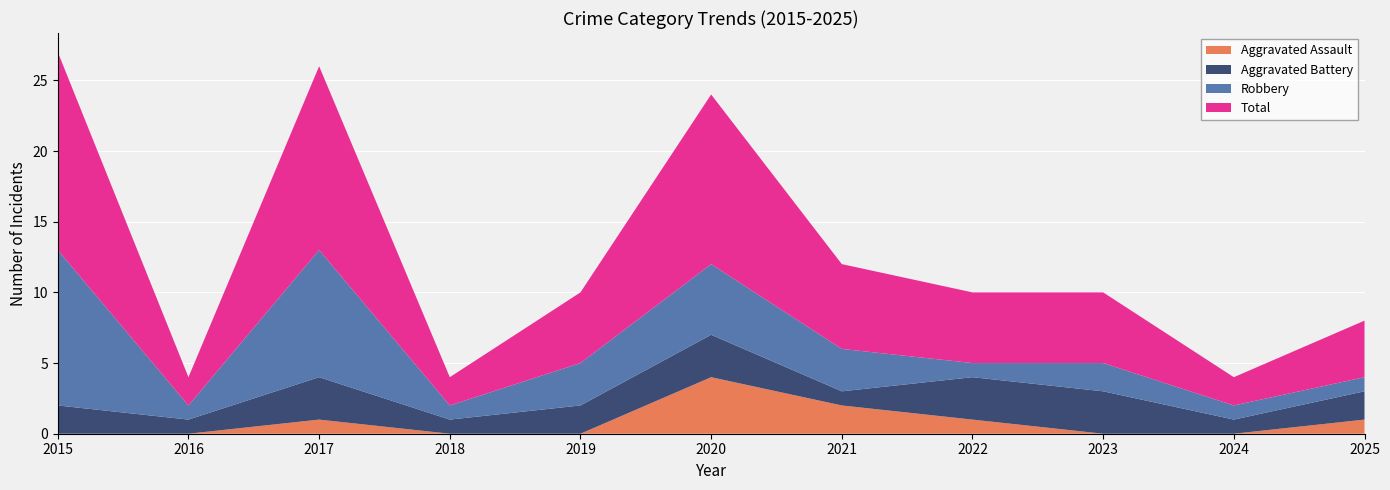

Reading right to left, what are all the values shown in this chart?

Aggravated Assault: 2025=1	2024=0	2023=0	2022=1	2021=2	2020=4	2019=0	2018=0	2017=1	2016=0	2015=0
Aggravated Battery: 2025=2	2024=1	2023=3	2022=3	2021=1	2020=3	2019=2	2018=1	2017=3	2016=1	2015=2
Robbery: 2025=1	2024=1	2023=2	2022=1	2021=3	2020=5	2019=3	2018=1	2017=9	2016=1	2015=11
Total: 2025=4	2024=2	2023=5	2022=5	2021=6	2020=12	2019=5	2018=2	2017=13	2016=2	2015=14